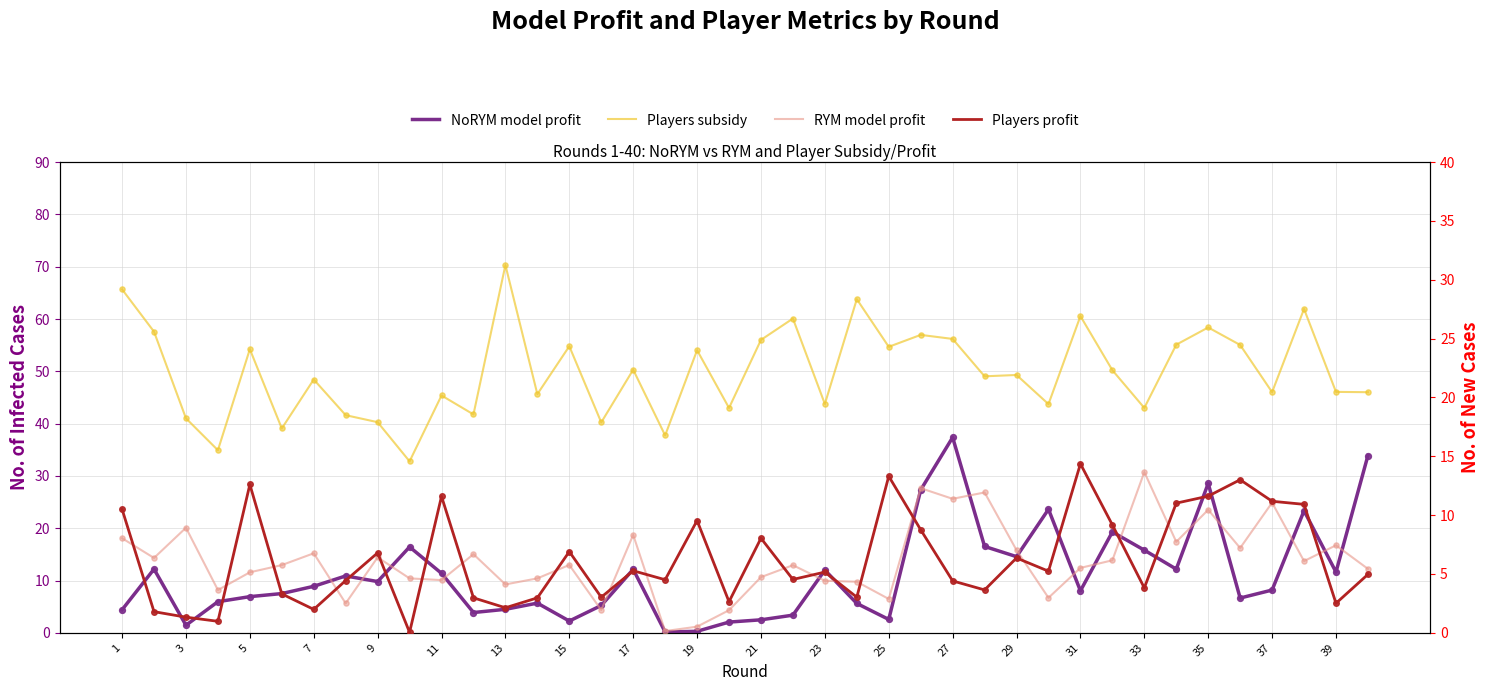

Is the value of RYM model profit at 21 greater than the value of Players subsidy at 39?

No